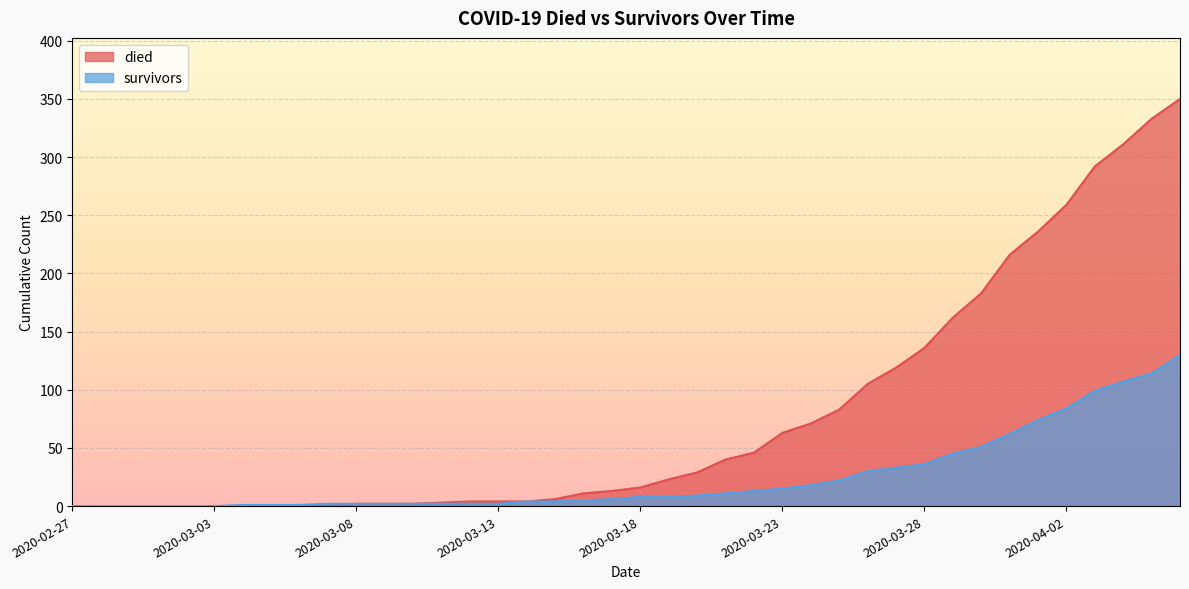

Reading left to right, list all the values displayed in this chart.

died: 2020-02-27=0	2020-02-28=0	2020-02-29=0	2020-03-01=0	2020-03-02=0	2020-03-03=0	2020-03-04=0	2020-03-05=0	2020-03-06=0	2020-03-07=0	2020-03-08=2	2020-03-09=2	2020-03-10=2	2020-03-11=3	2020-03-12=4	2020-03-13=4	2020-03-14=4	2020-03-15=6	2020-03-16=11	2020-03-17=13	2020-03-18=16	2020-03-19=23	2020-03-20=29	2020-03-21=40	2020-03-22=46	2020-03-23=63	2020-03-24=71	2020-03-25=83	2020-03-26=105	2020-03-27=119	2020-03-28=136	2020-03-29=162	2020-03-30=183	2020-03-31=216	2020-04-01=236	2020-04-02=259	2020-04-03=292	2020-04-04=311	2020-04-05=333	2020-04-06=350
survivors: 2020-02-27=0	2020-02-28=0	2020-02-29=0	2020-03-01=0	2020-03-02=0	2020-03-03=0	2020-03-04=1	2020-03-05=1	2020-03-06=1	2020-03-07=2	2020-03-08=2	2020-03-09=2	2020-03-10=2	2020-03-11=2	2020-03-12=2	2020-03-13=2	2020-03-14=4	2020-03-15=4	2020-03-16=5	2020-03-17=6	2020-03-18=8	2020-03-19=8	2020-03-20=9	2020-03-21=11	2020-03-22=13	2020-03-23=15	2020-03-24=18	2020-03-25=22	2020-03-26=30	2020-03-27=33	2020-03-28=36	2020-03-29=45	2020-03-30=51	2020-03-31=62	2020-04-01=74	2020-04-02=84	2020-04-03=99	2020-04-04=107	2020-04-05=114	2020-04-06=130